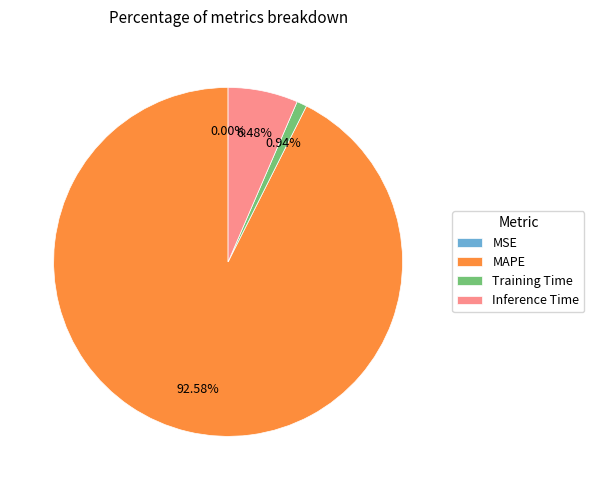

Is there any slice that represents more than half of the pie?

Yes